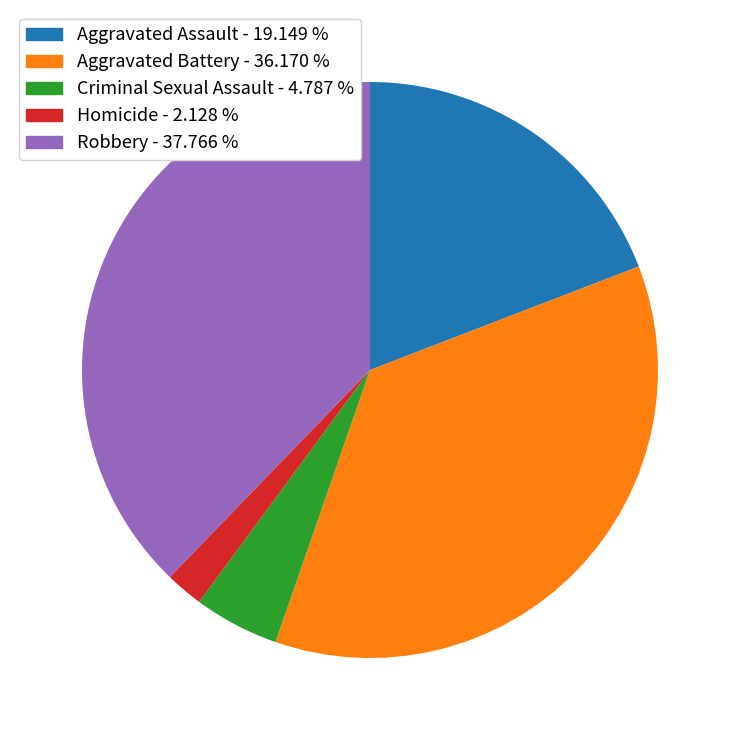

Which slice is the smallest?

Homicide